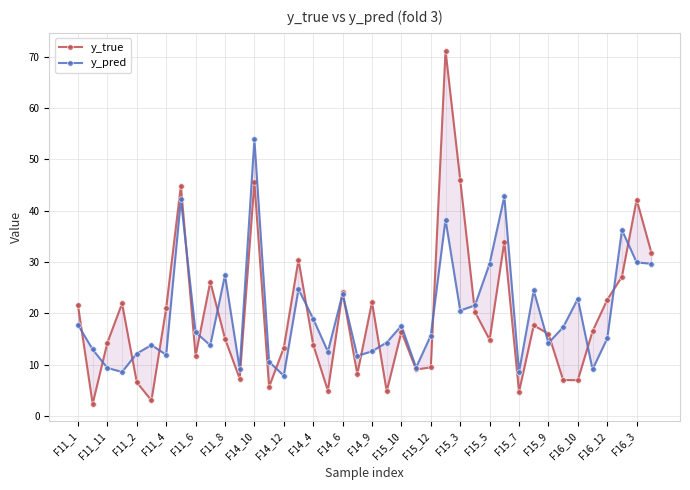

At which category is the sum across all series the highest?

25